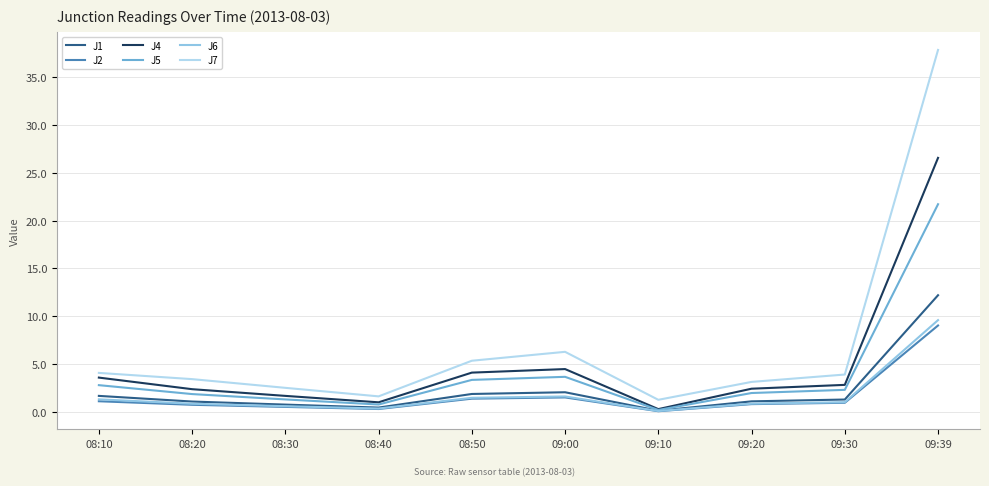

The value of J1 at 08:50 is 0.5. True or false?

False